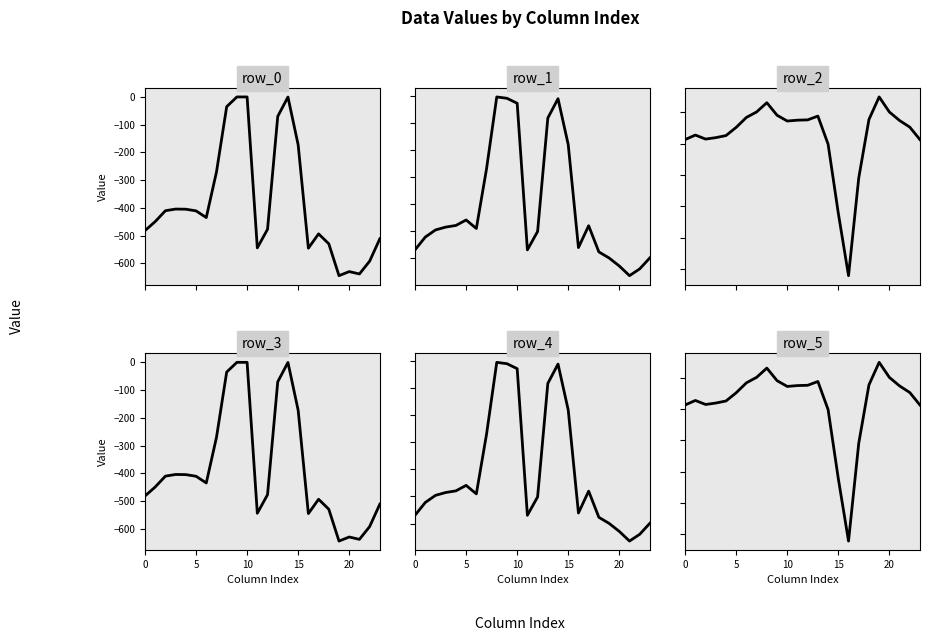

The row_3 series shows -118.2 at 20. True or false?

False